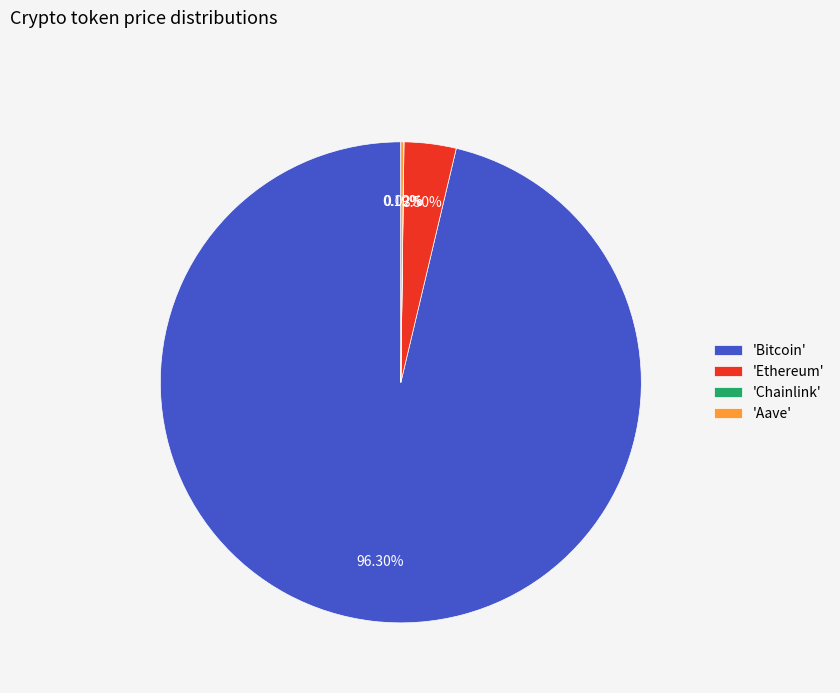

What is the largest slice in the pie chart?

'Bitcoin'